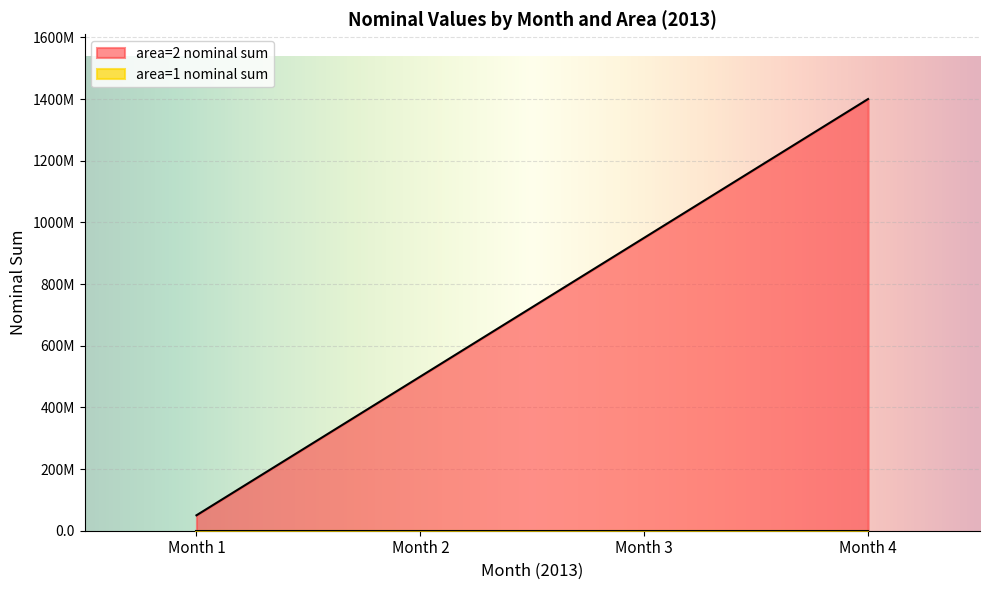

Rank the categories by area=2 (nominal mean by month, scaled) value from lowest to highest.

Month 1, Month 2, Month 3, Month 4